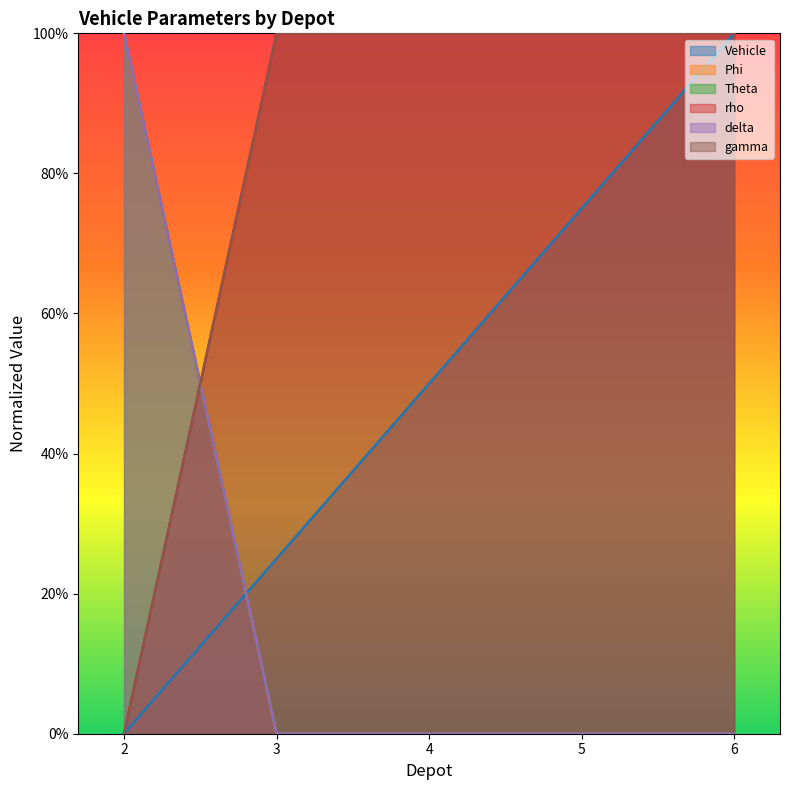

Is it true that gamma equals 1.0 at 4?

True